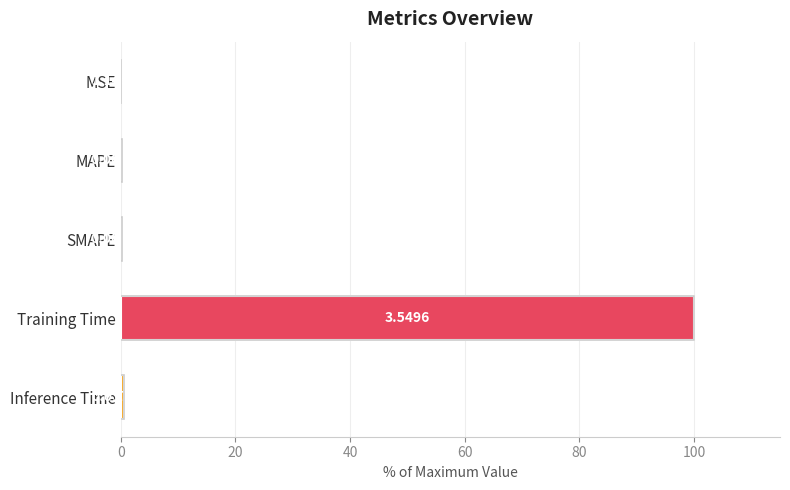

What is the change in value from MSE to MAPE?

+0.2